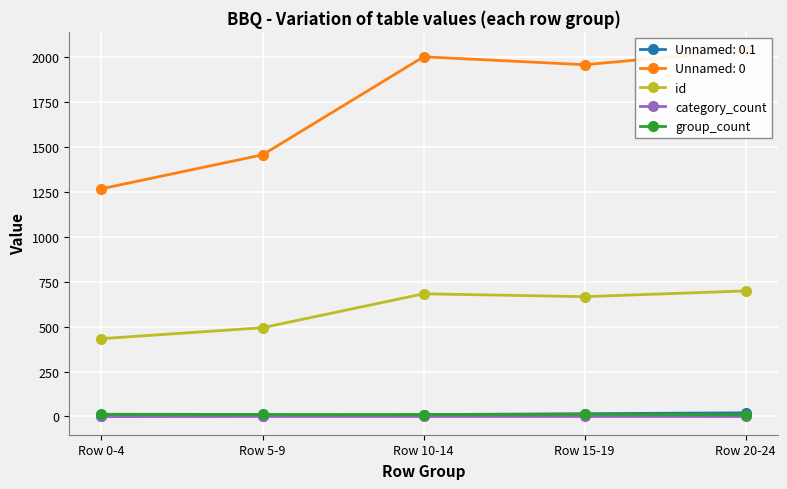

At which category is the sum across all series the highest?

Row 20-24